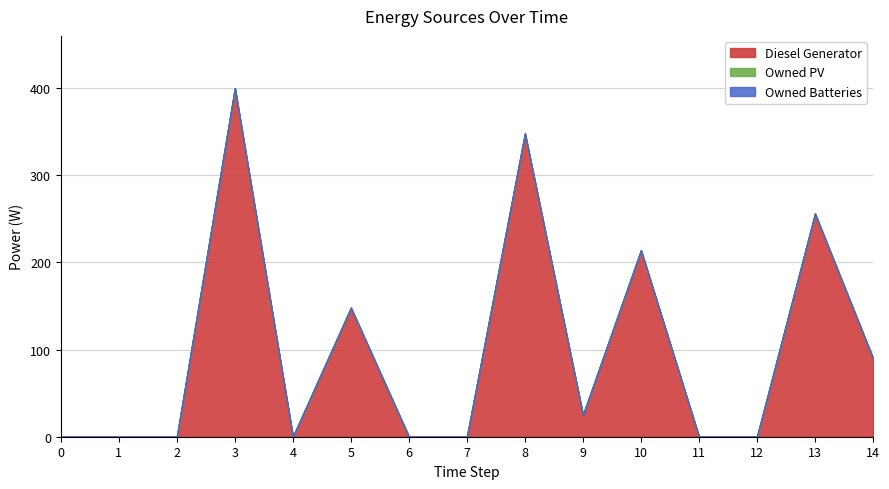

Does the chart have visible grid lines?

Yes